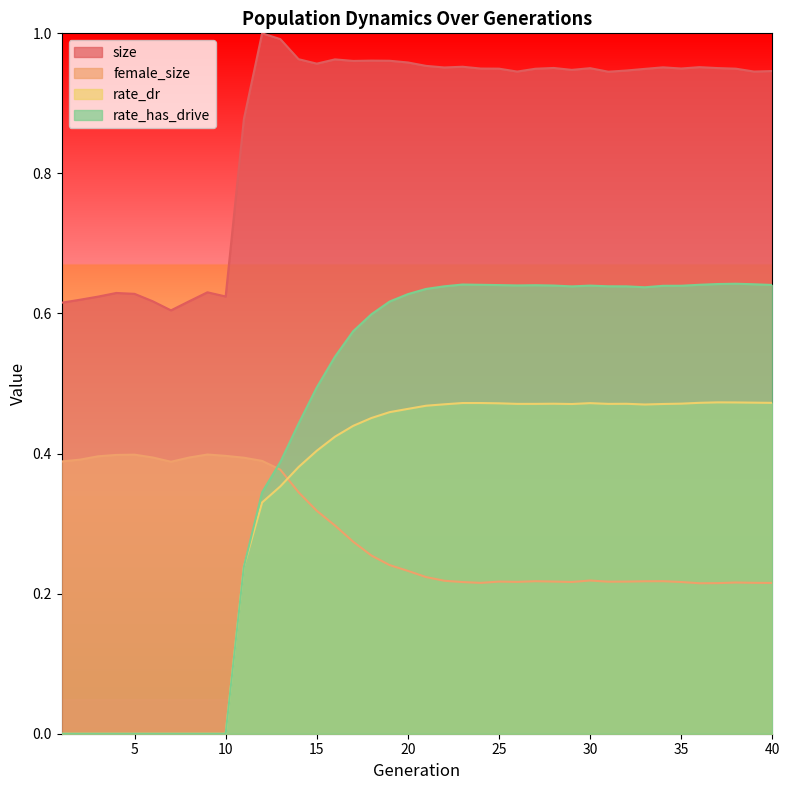

True or false: rate_has_drive and size cross at least once.

False